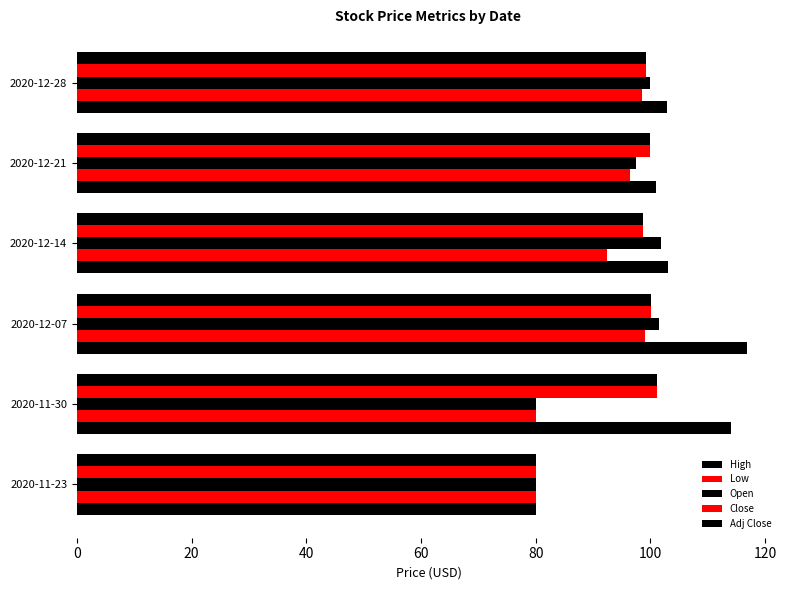

Which series has the largest total across all categories?

High